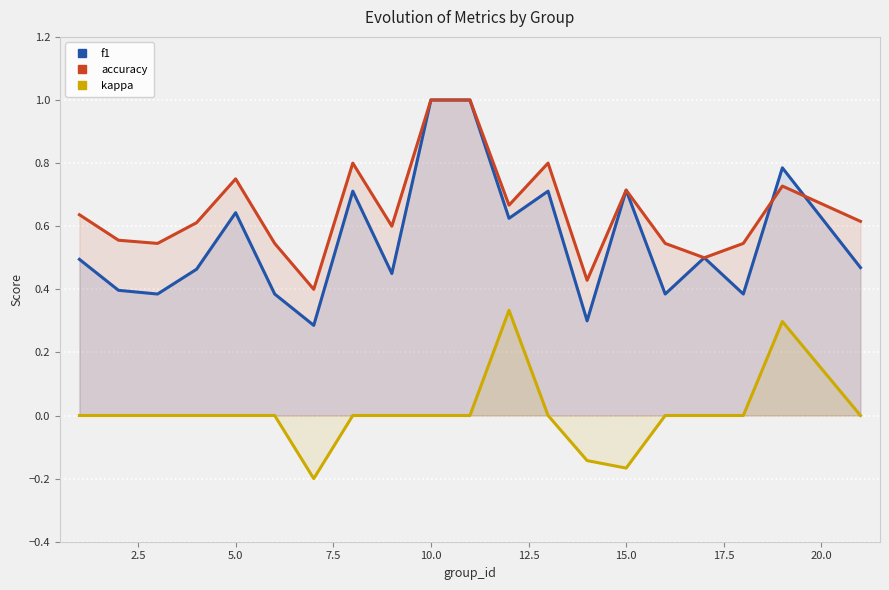

What is the maximum value shown in the chart?

1.0